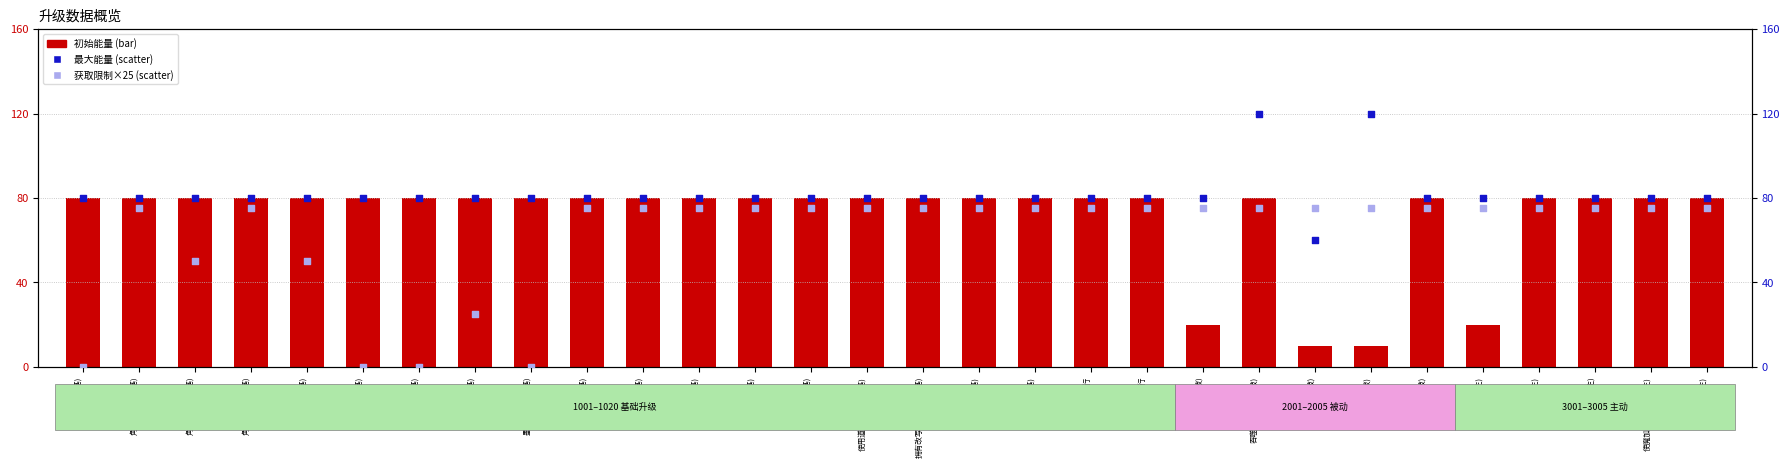

Which series has the widest spread of Y values?

获取限制 (×25)